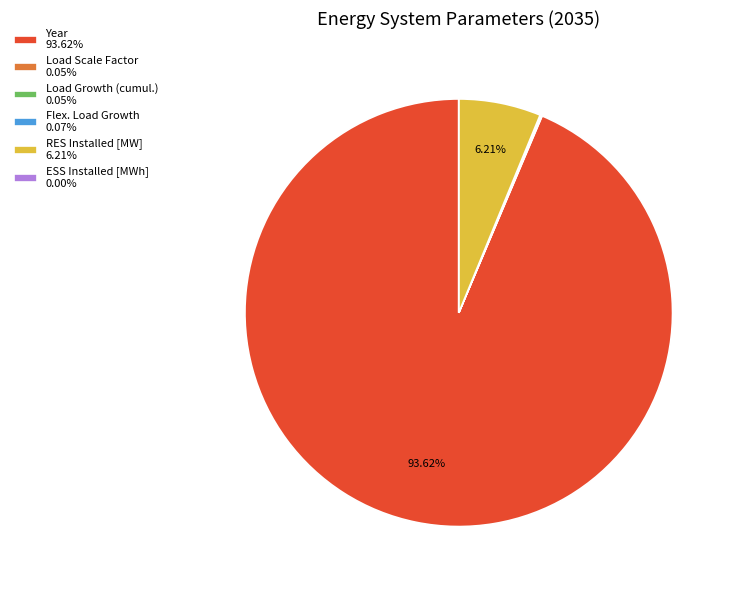

Is there any slice that represents more than half of the pie?

Yes